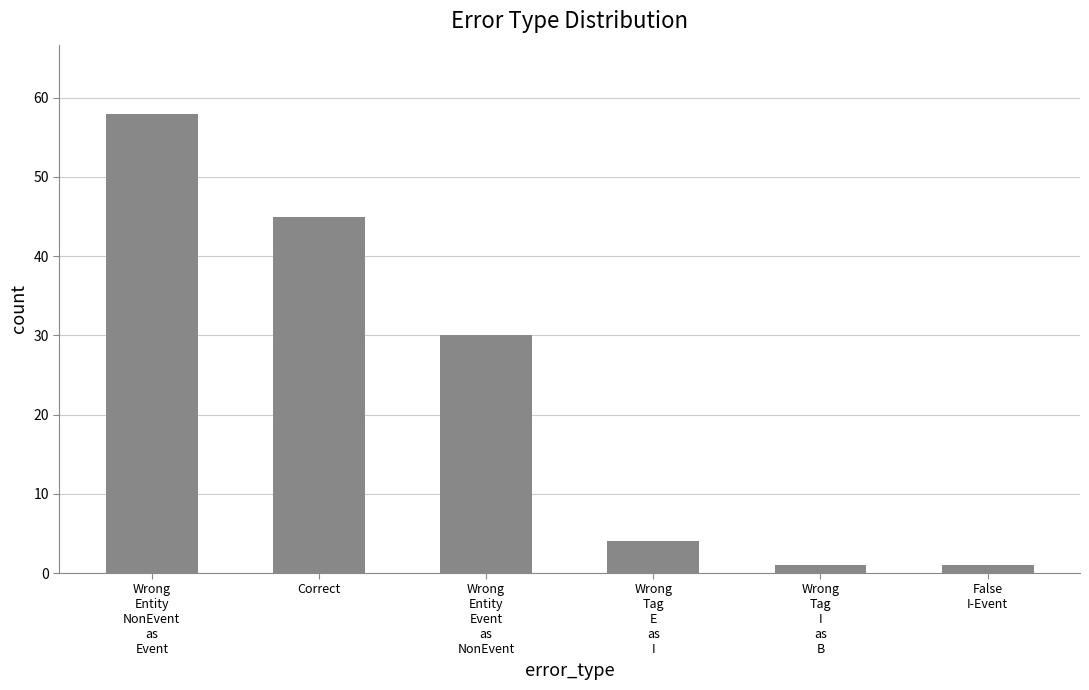

What is the ratio of the value at Wrong
Tag
E
as
I to the value at Correct?

0.1